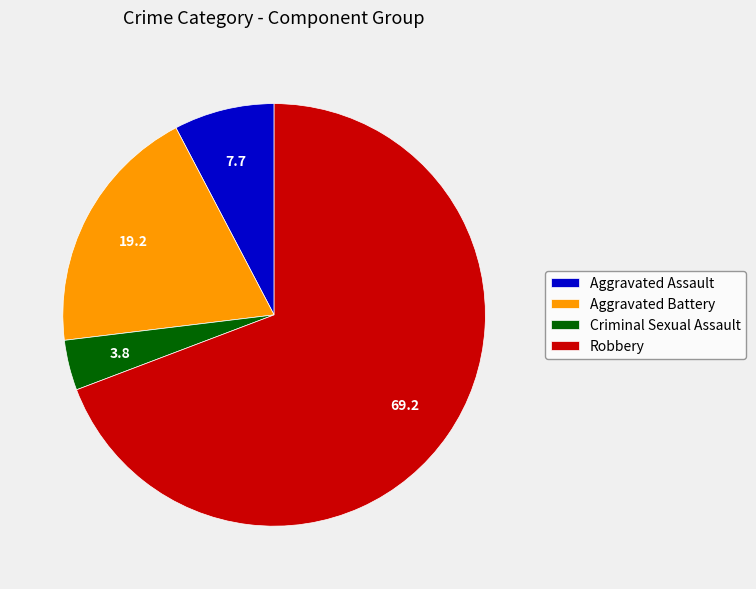

Between Aggravated Battery and Robbery, which is larger?

Robbery